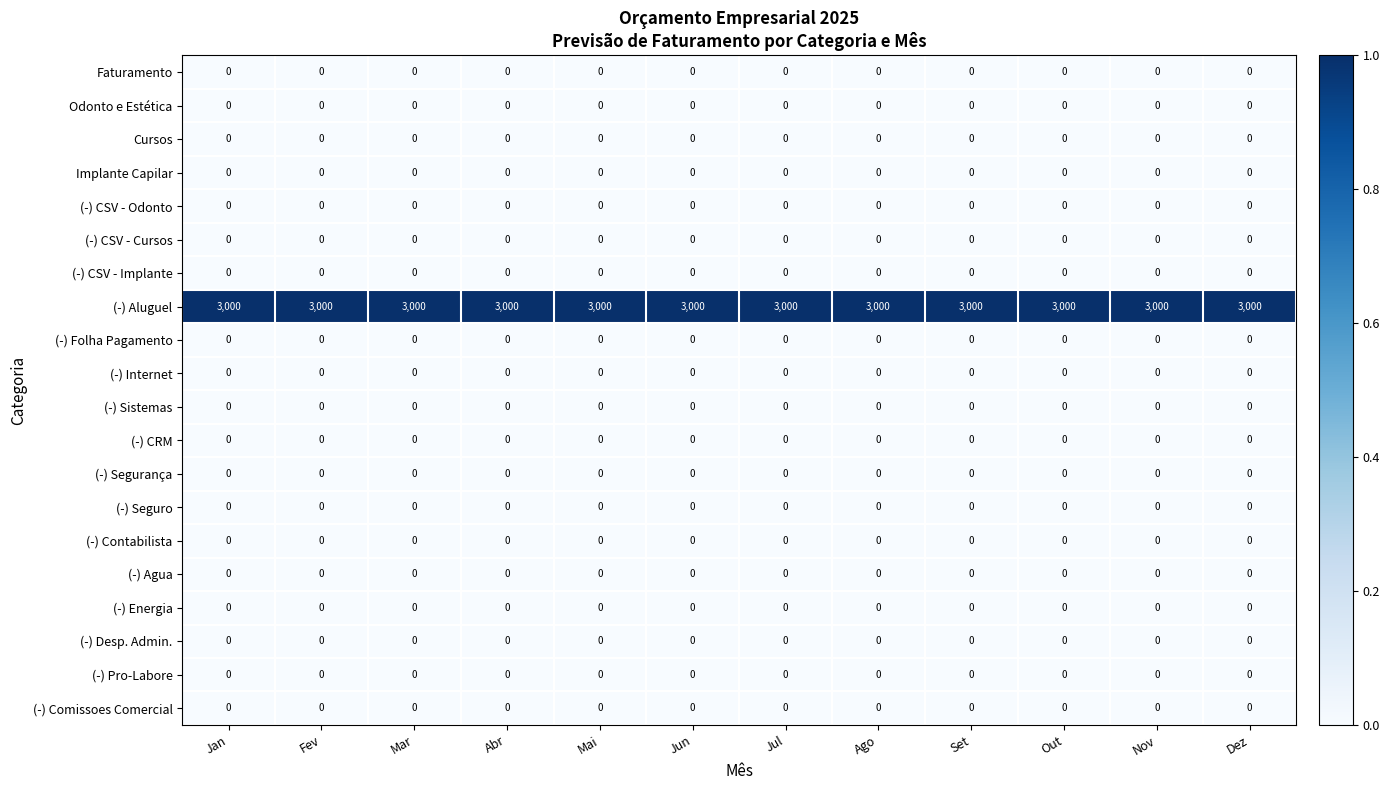

Which series has the largest total across all categories?

(-) Aluguel